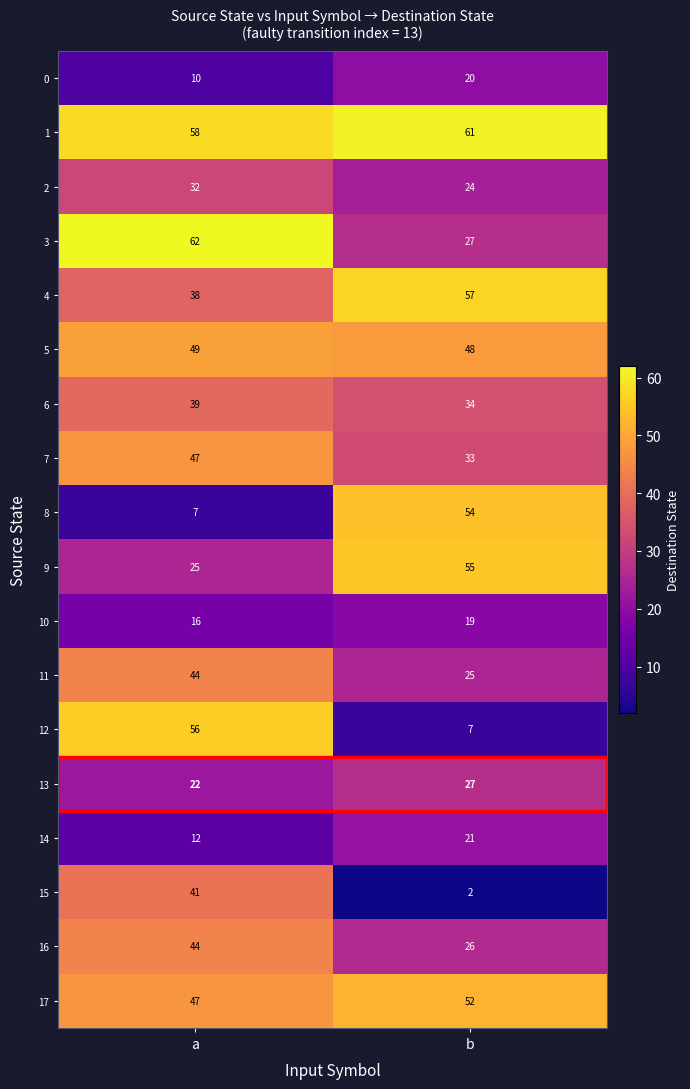

Read the 3 value at a, to the nearest 10.

60